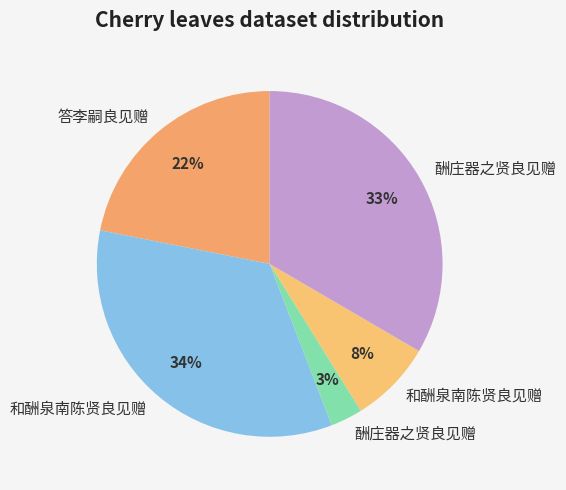

Is there a majority slice in this chart?

No